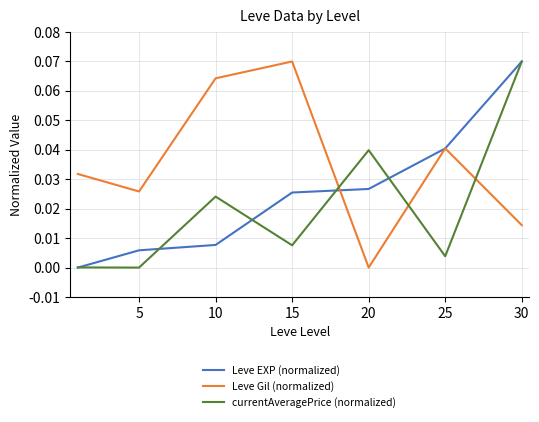

Rank the series by their average value, from lowest to highest.

currentAveragePrice (normalized), Leve EXP (normalized), Leve Gil (normalized)